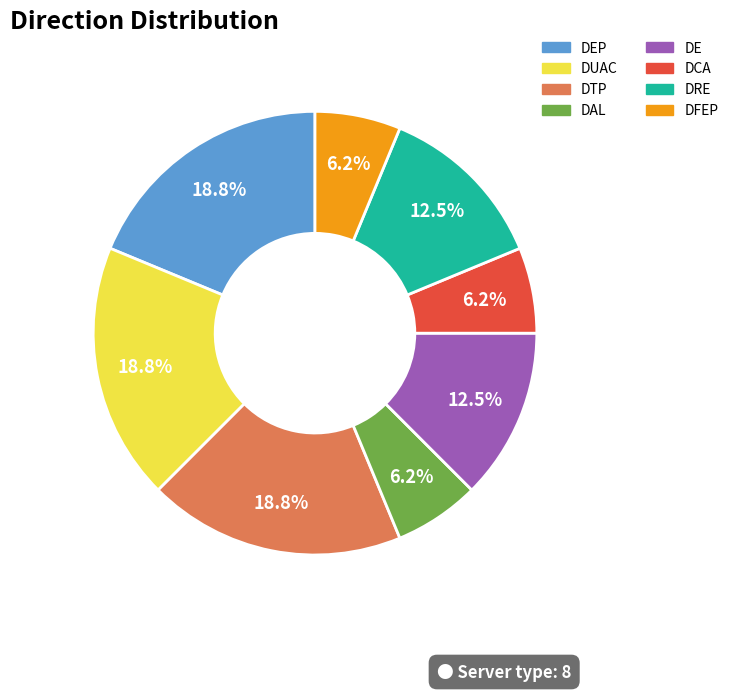

Is there a majority slice in this chart?

No